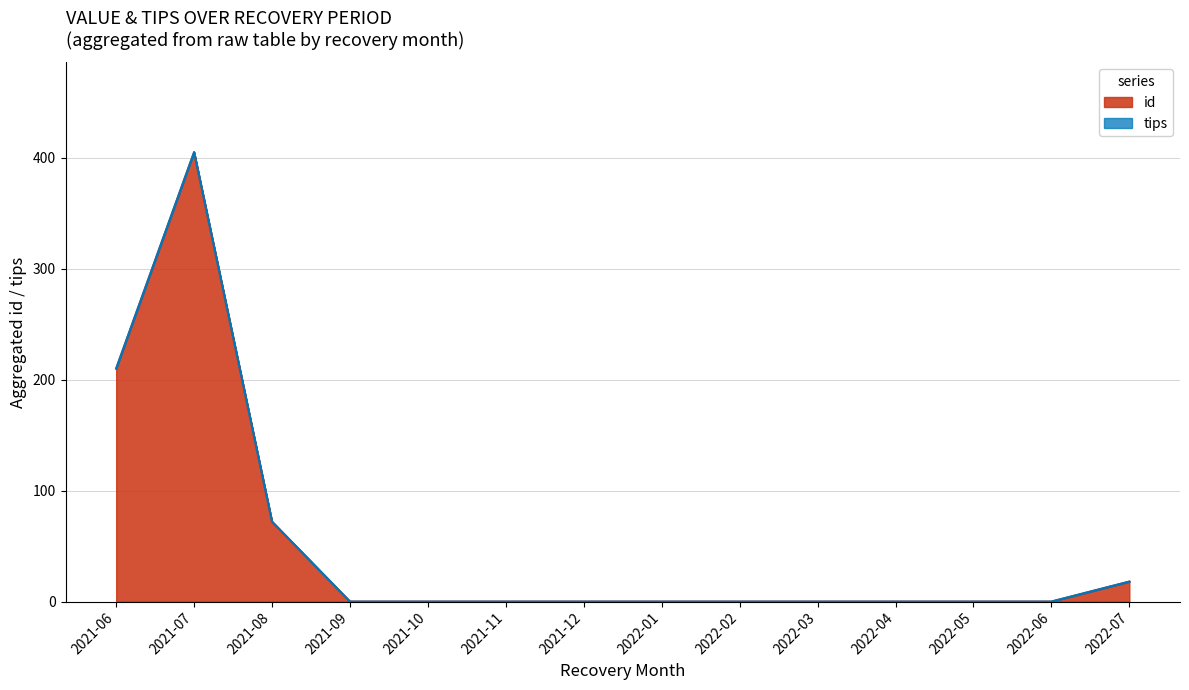

How many lines are shown in the chart?

2